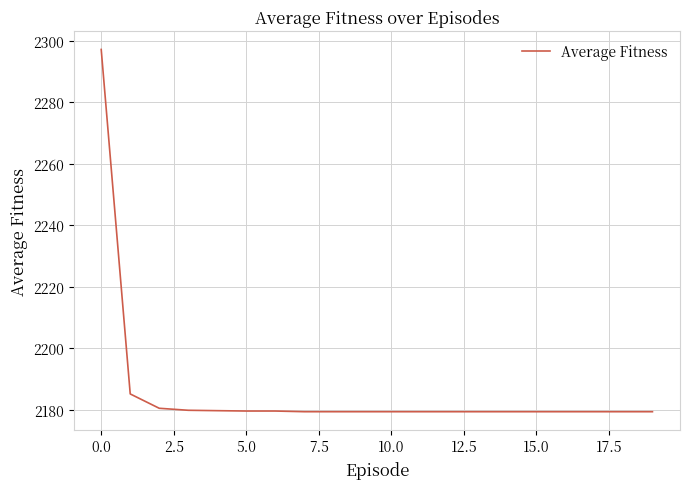

What is the minimum value shown in the chart?

2179.4